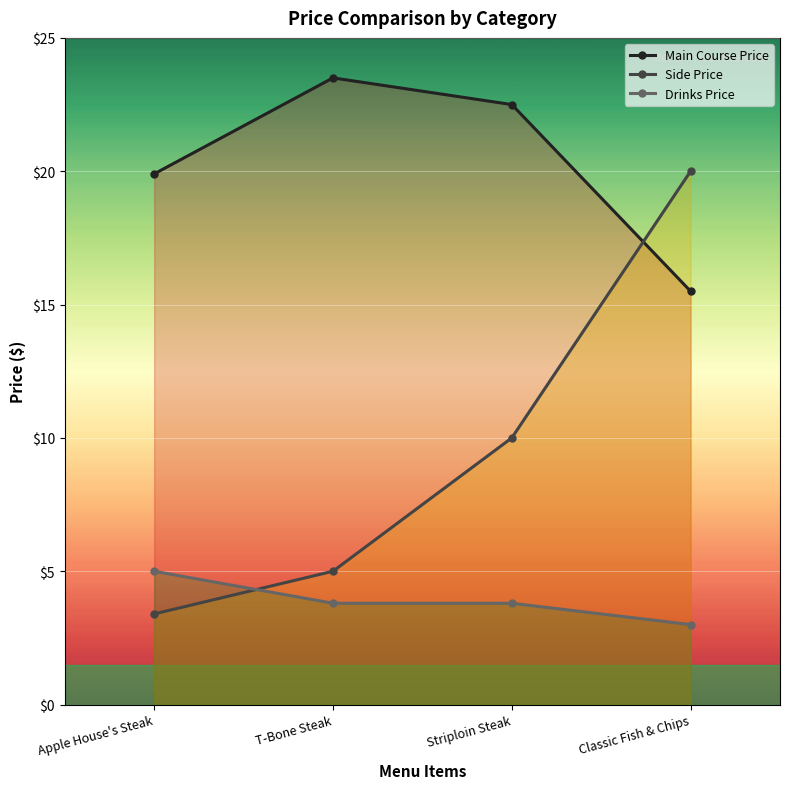

How many interior local peaks does the Main Course Price series have?

1